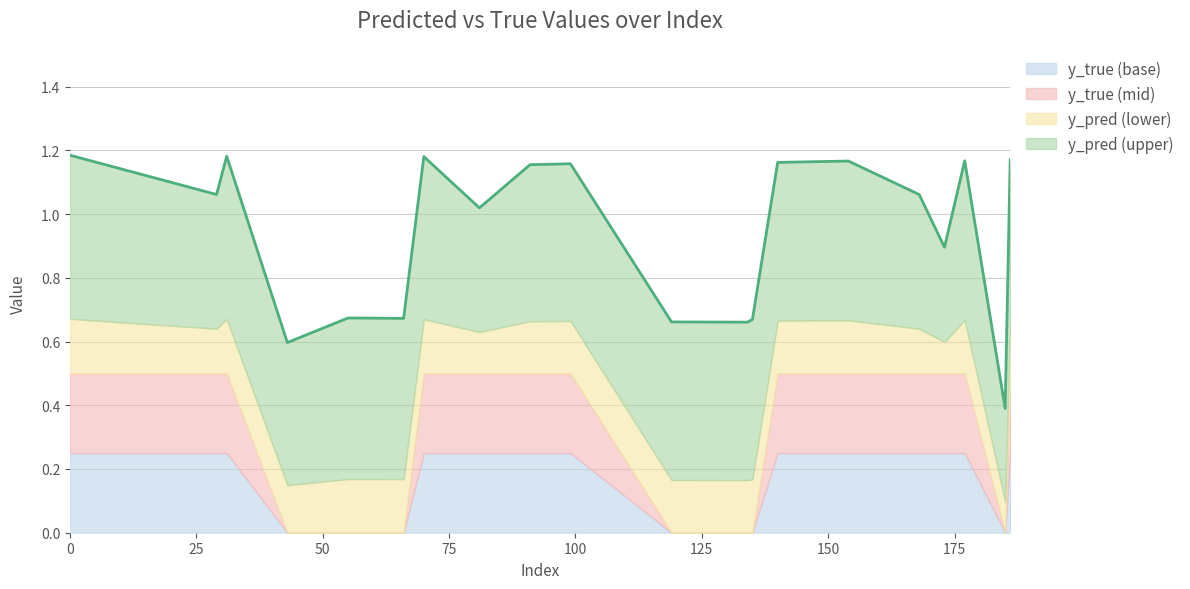

What is the value of the y_pred point at the 9th from the left?

0.7